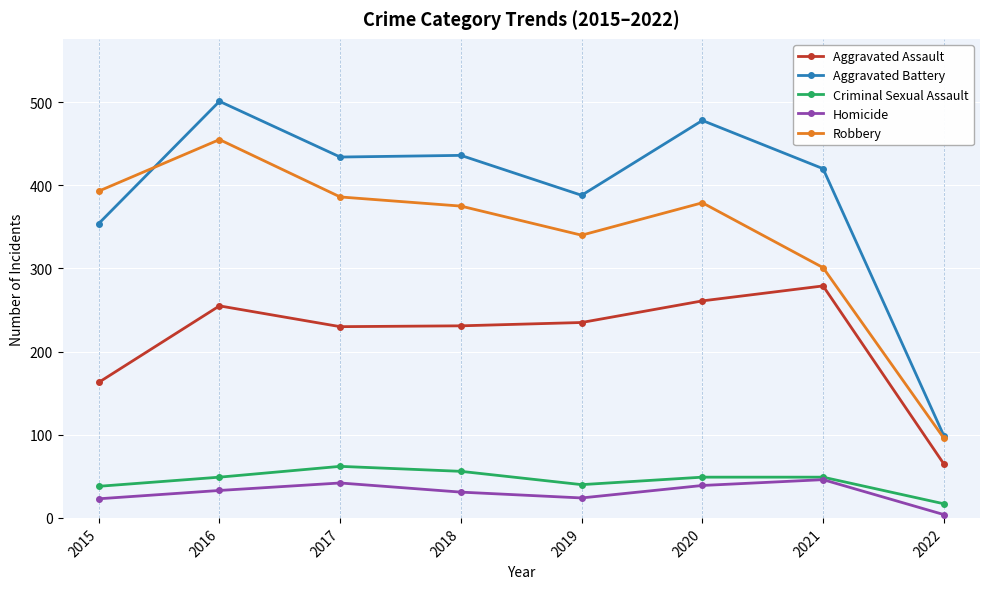

True or false: Aggravated Assault has more than 0 points higher than both neighbors.

True